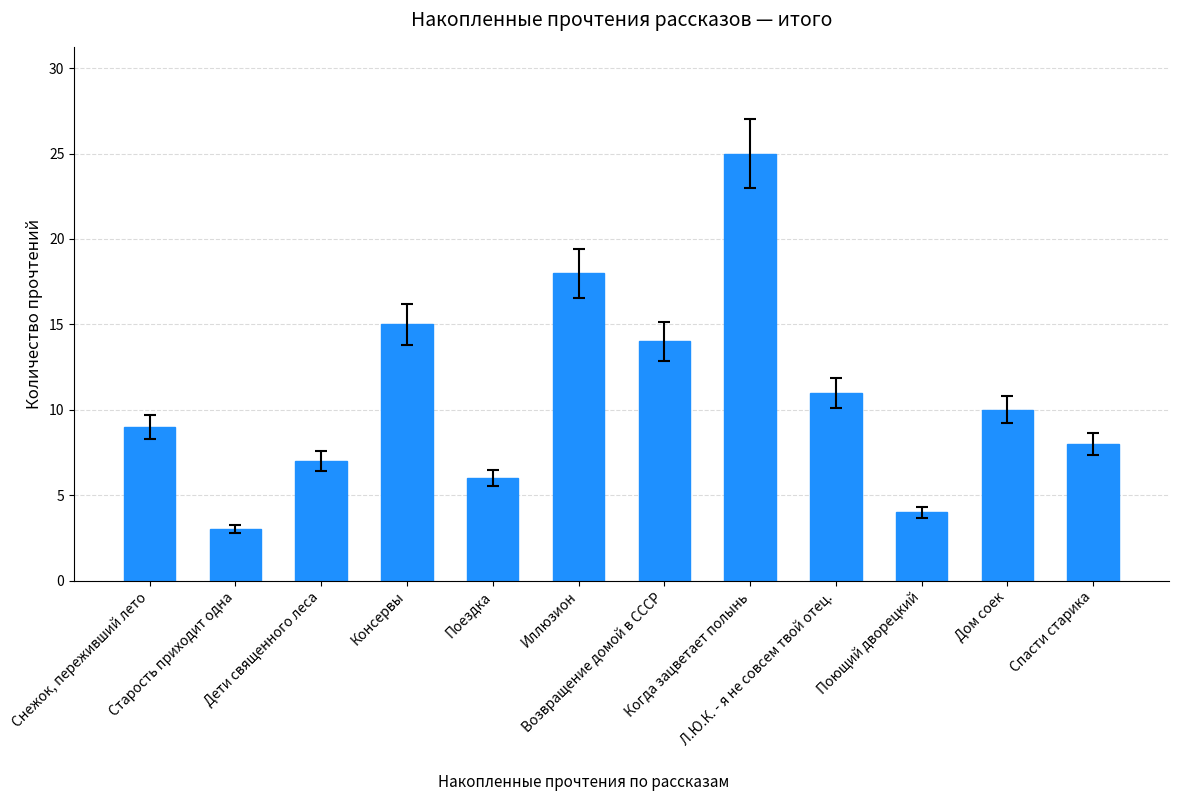

How many values are below 10?

6